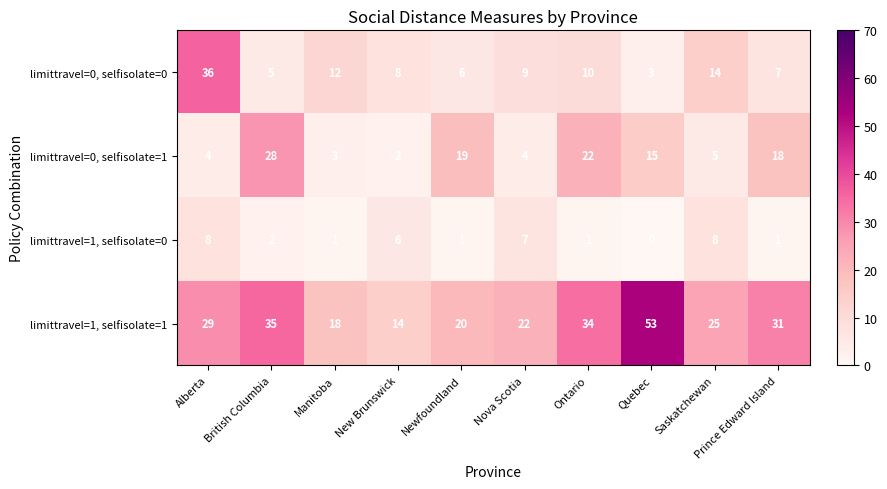

The value of limittravel=1, selfisolate=0 at Quebec is 5. True or false?

False